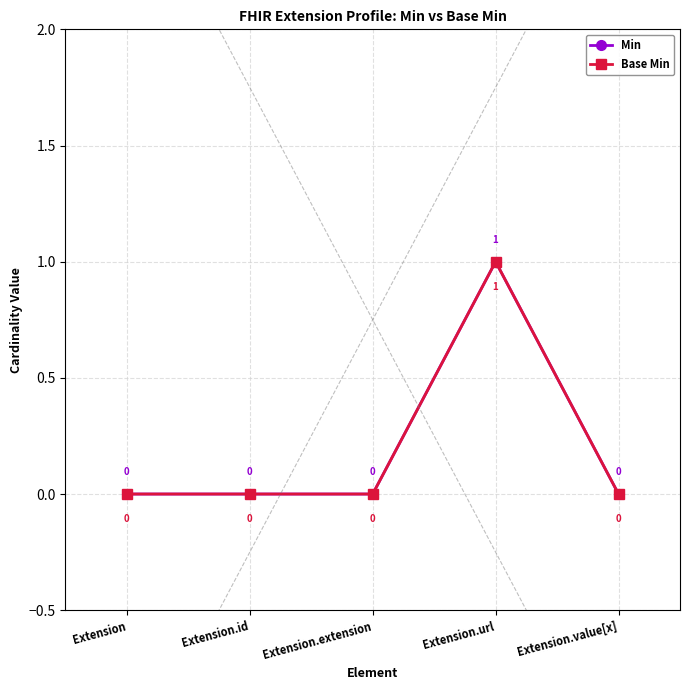

What is the difference between the Base Min values at Extension.url and Extension?

1